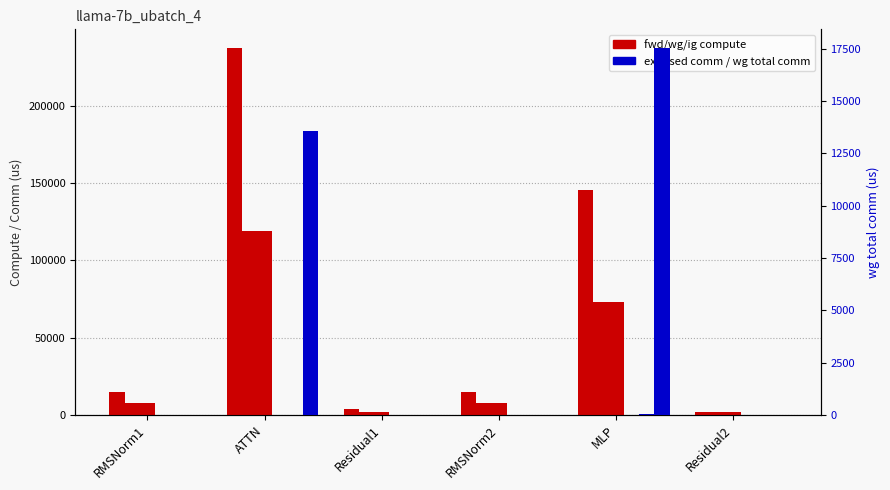

Is it true that wg total comm equals 0.0 at Residual2?

True